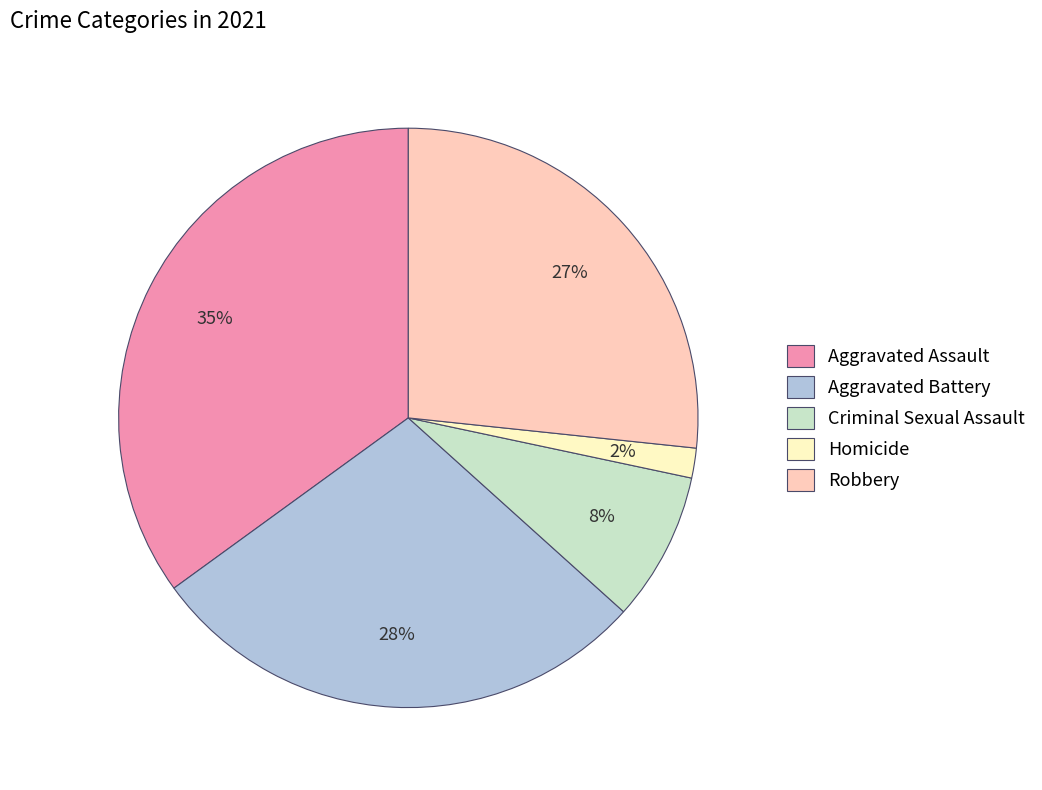

Is there any slice that represents more than half of the pie?

No